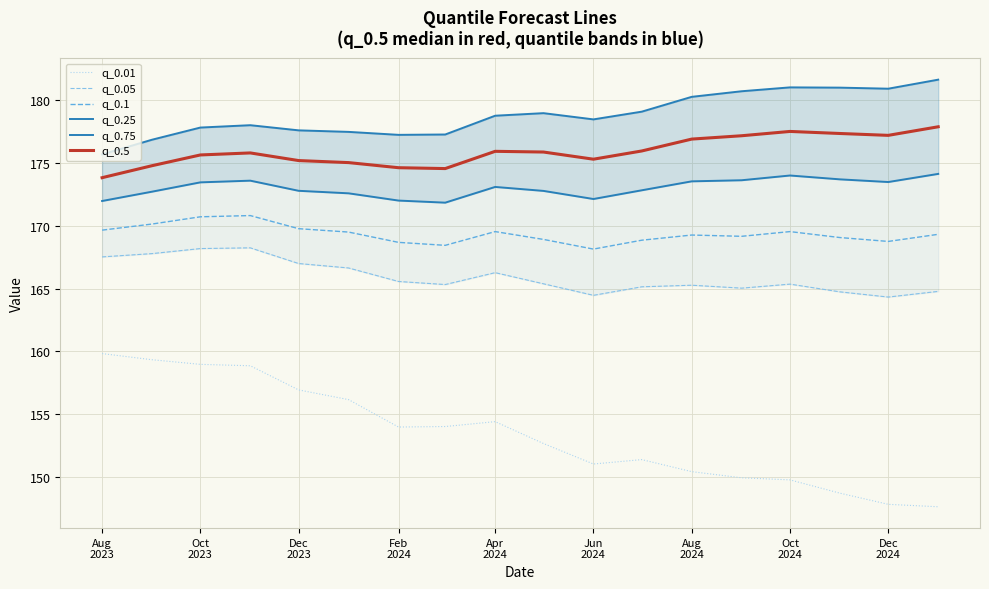

Is it true that q_0.1 equals 261.6 at Aug
2023?

False